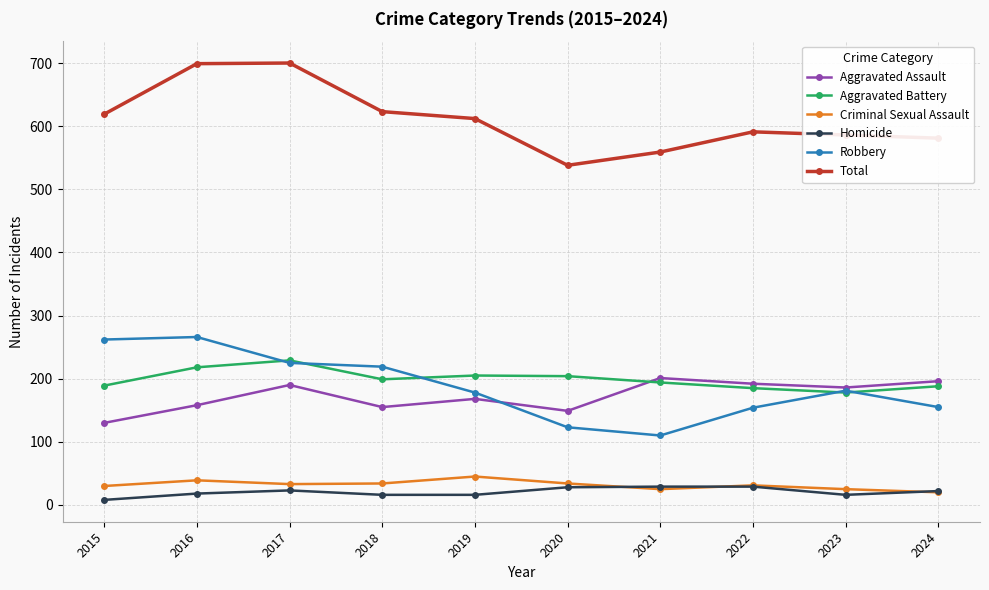

True or false: Aggravated Battery has a value of 301 at 2019.

False